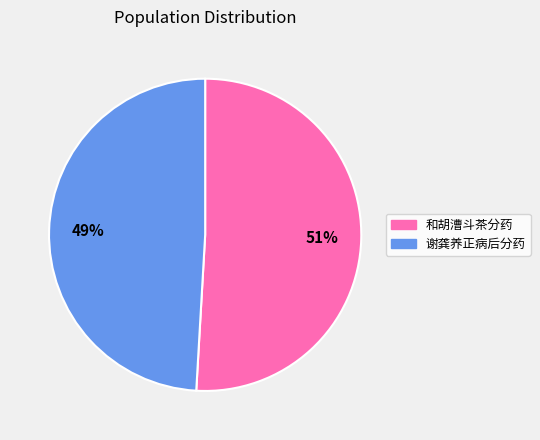

Combined, do 和胡漕斗茶分药 and 谢龚养正病后分药 account for over 50%?

Yes